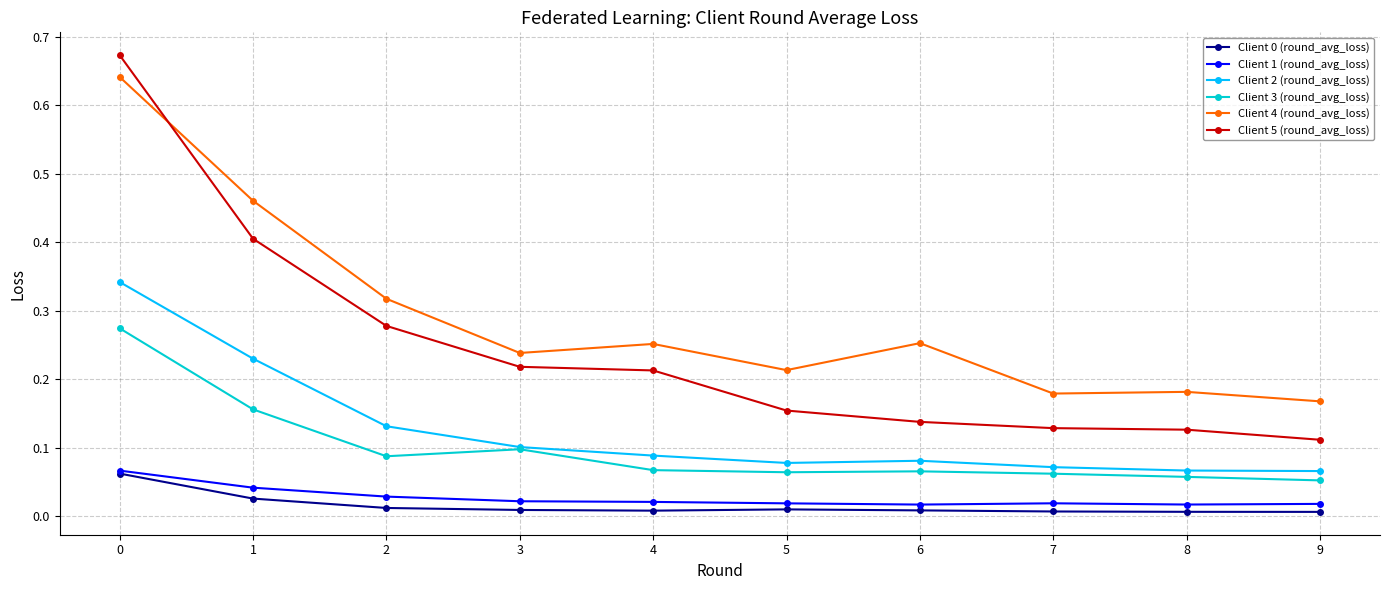

Which series has the widest spread of values?

Client 5 (round_avg_loss)